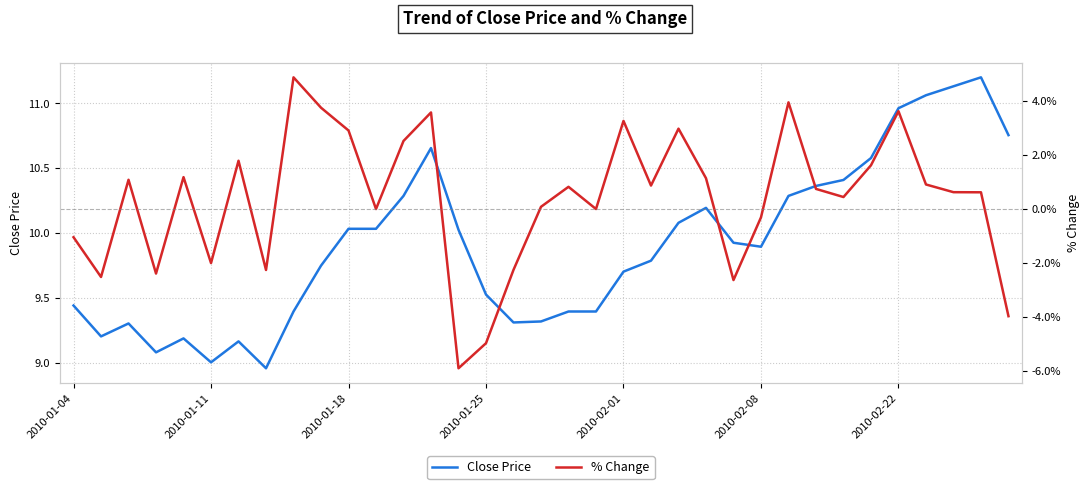

What is the greatest value displayed?

11.2